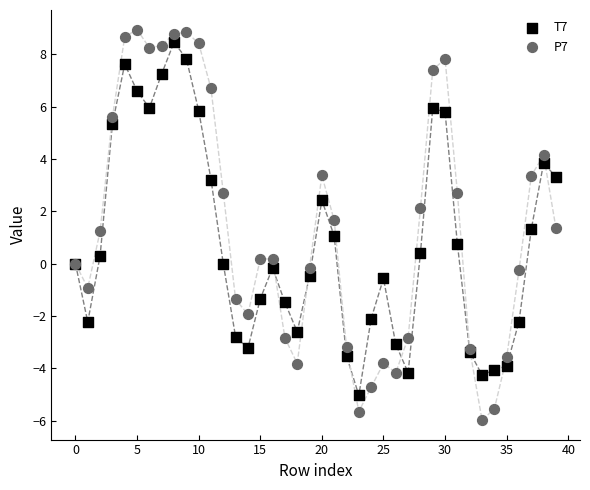

What are all the series names shown in the legend?

T7, P7